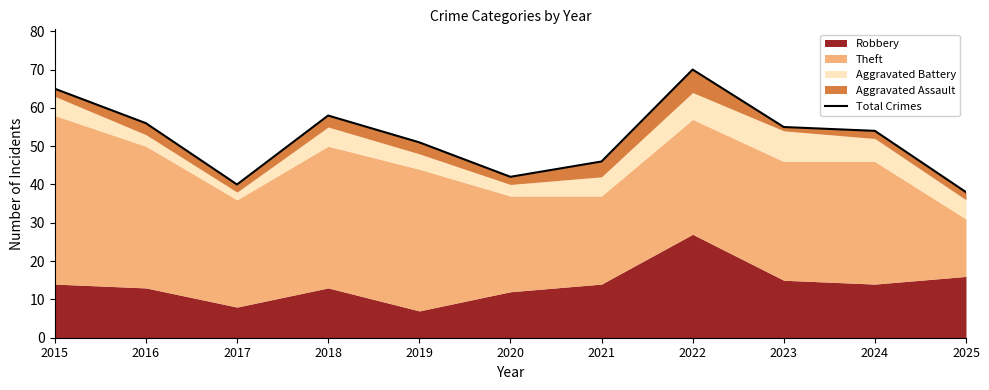

Where does the data first go above 54?

2015